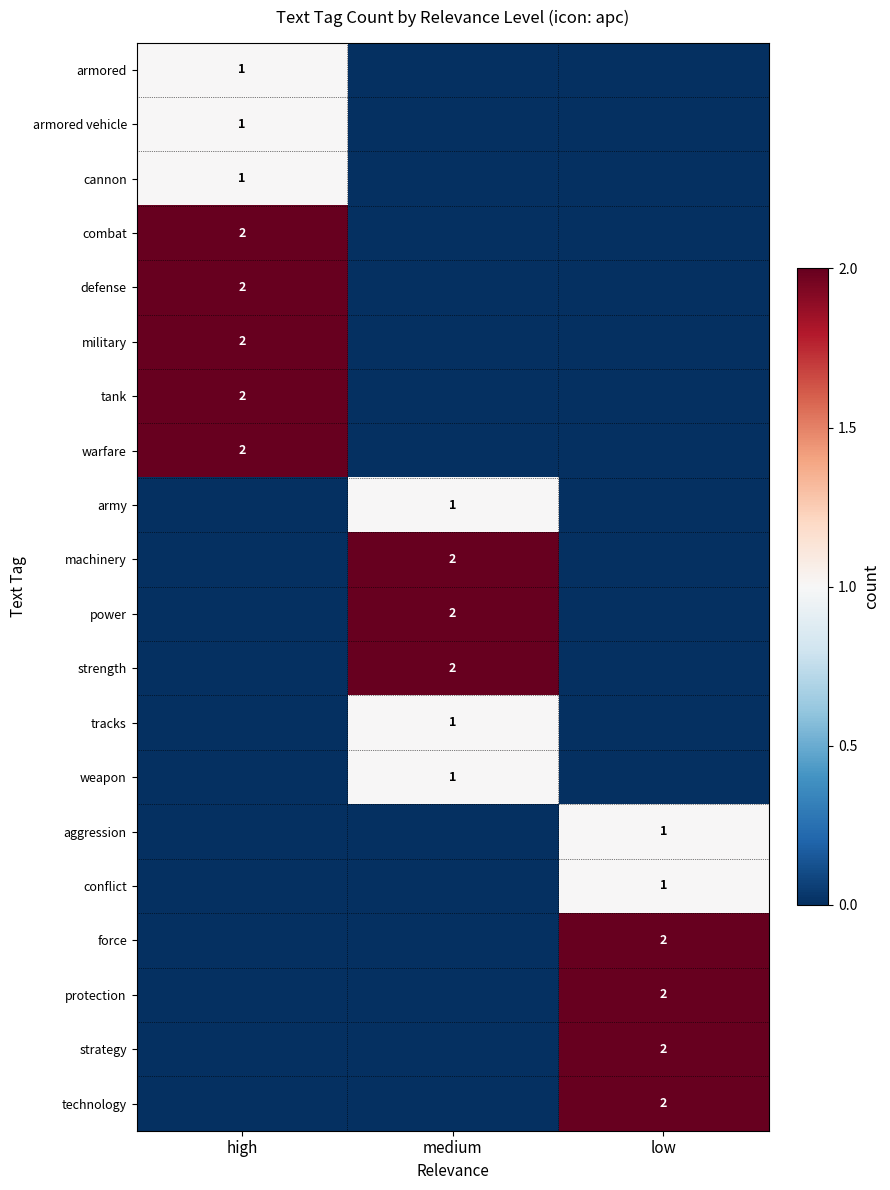

What is the total value across all series at medium?

9